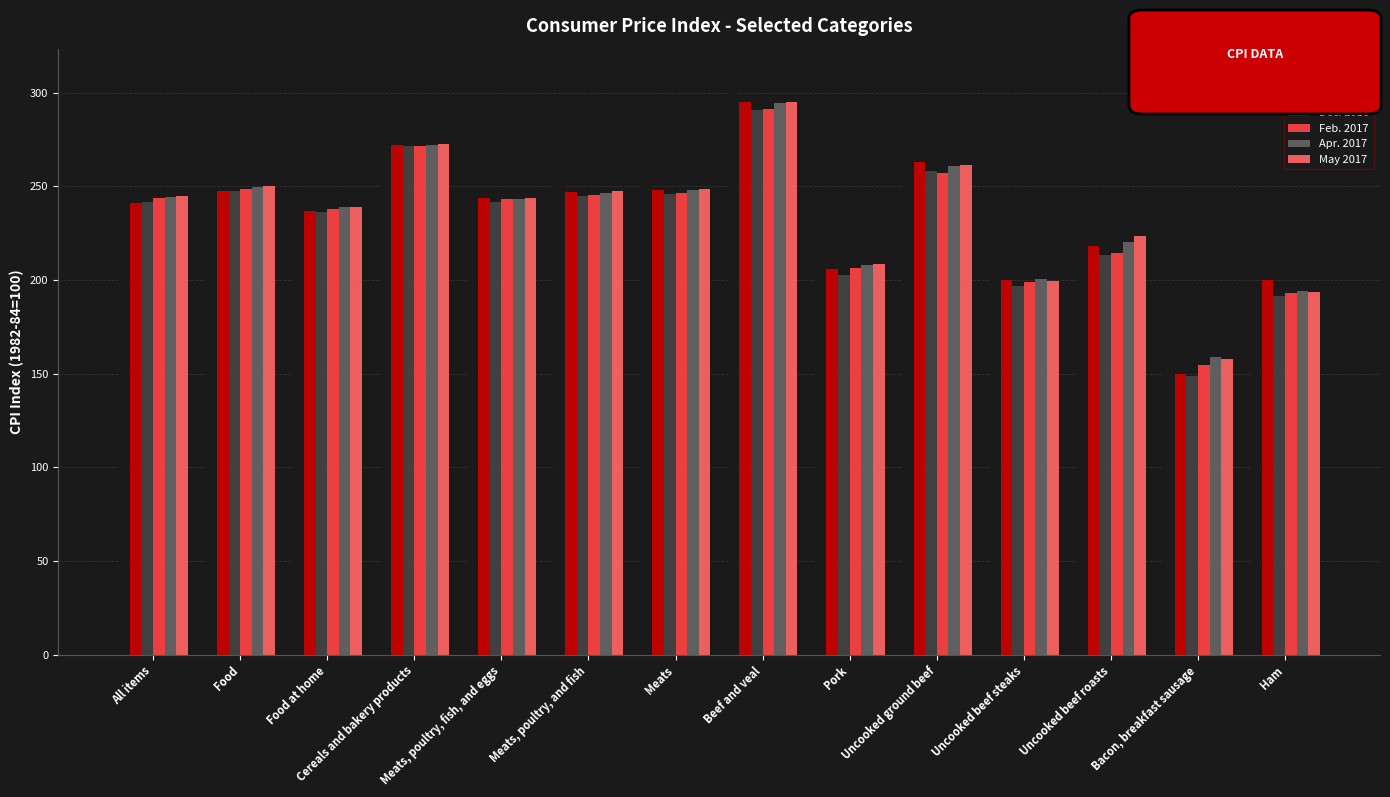

Where is Apr. 2017 nearest to the value 226?

Uncooked beef roasts